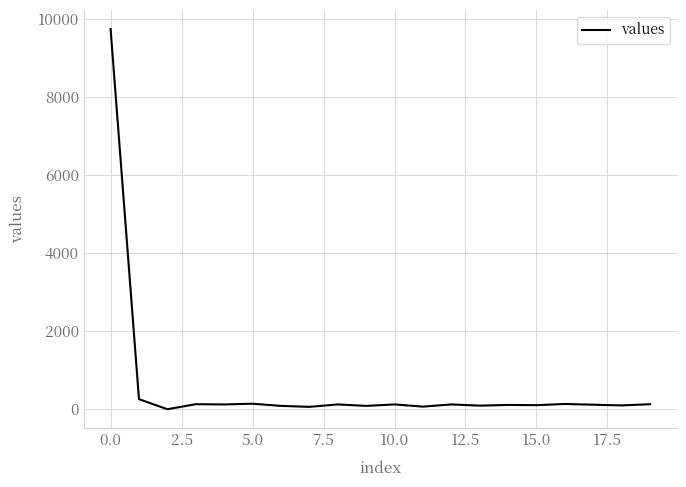

What is the maximum value shown in the chart?

9741